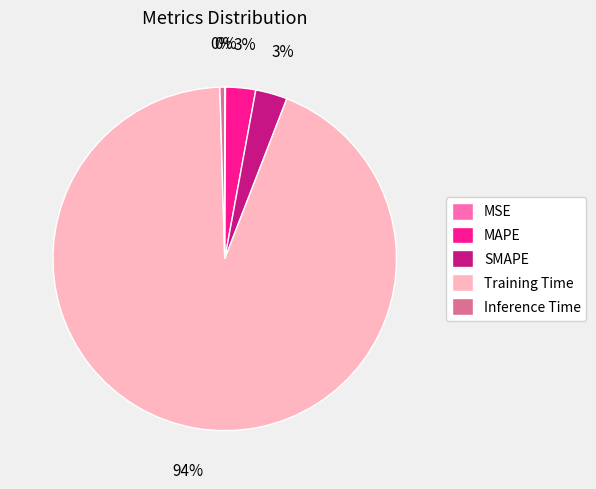

True or false: MAPE accounts for 3% of the total.

True